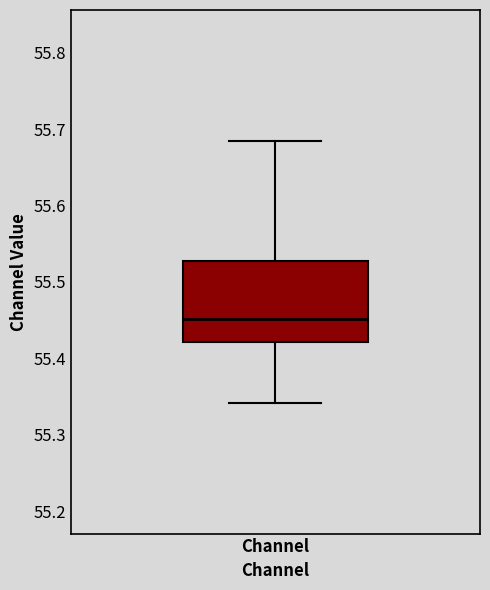

Where does the lower whisker of the box for Channel end on the y-axis? The values are not printed on the chart, so give them approximately, as read against the axis.

55.34